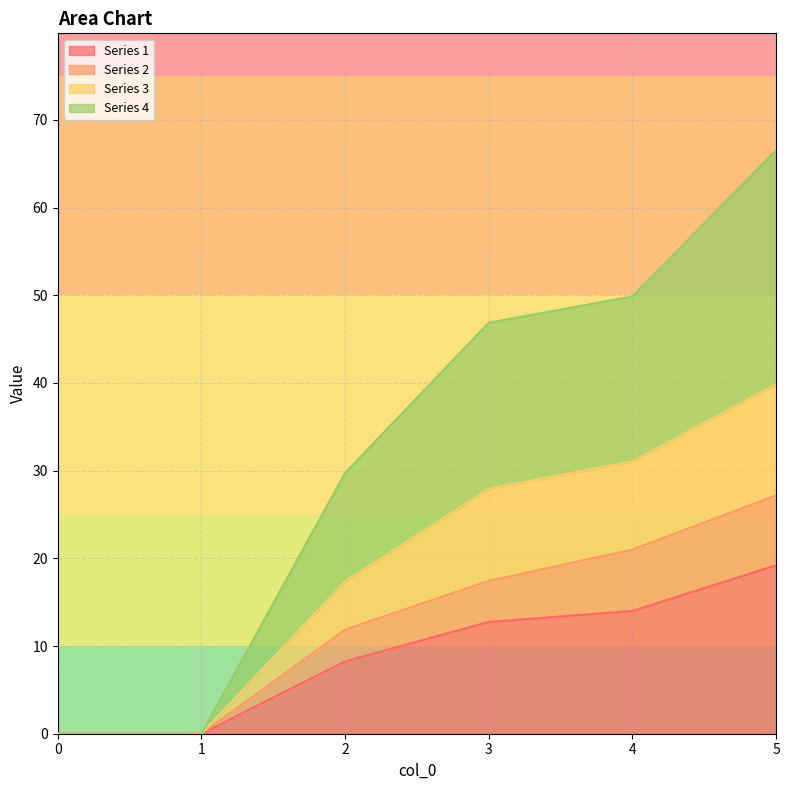

True or false: Series 3 has more than 2 points higher than both neighbors.

False